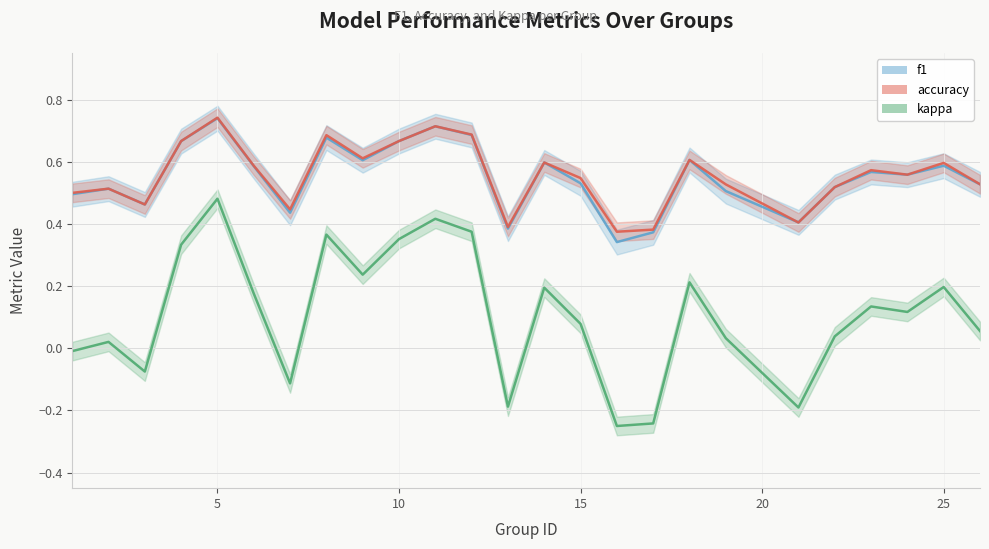

What is the average value of the accuracy series?

0.6